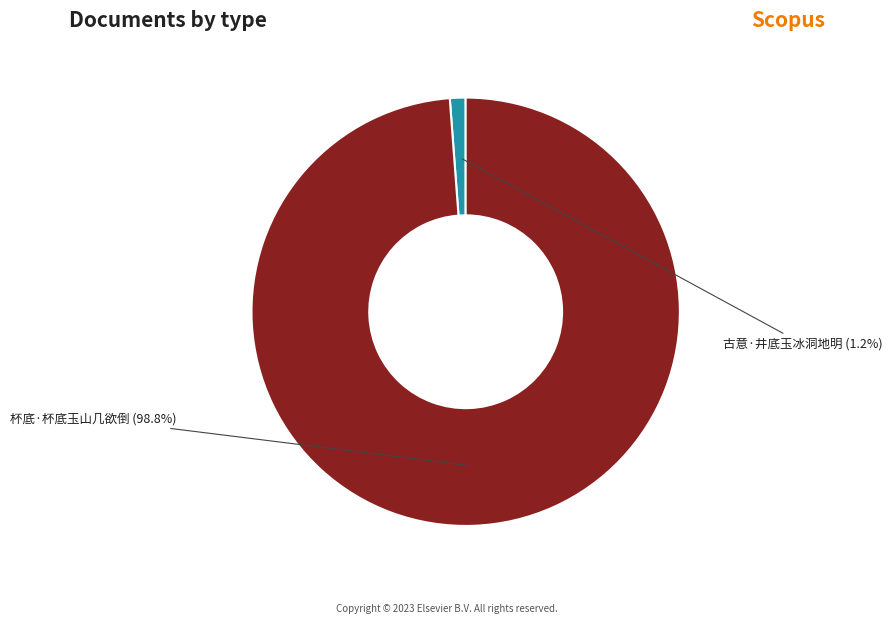

Is there a majority slice in this chart?

Yes